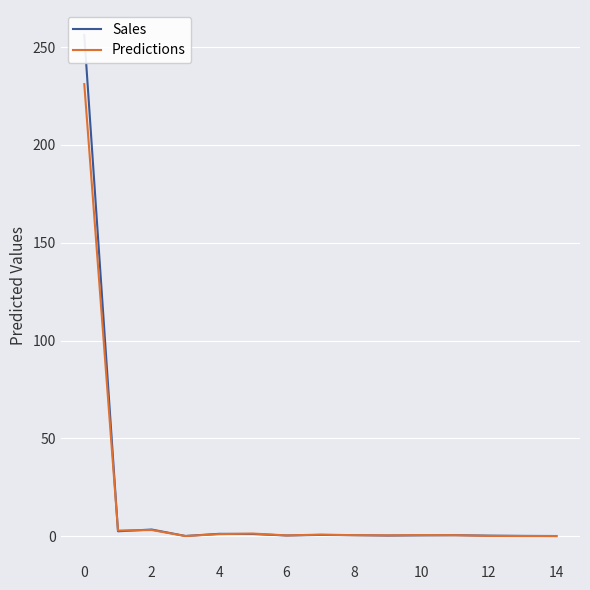

Where is the first local maximum for Sales?

2